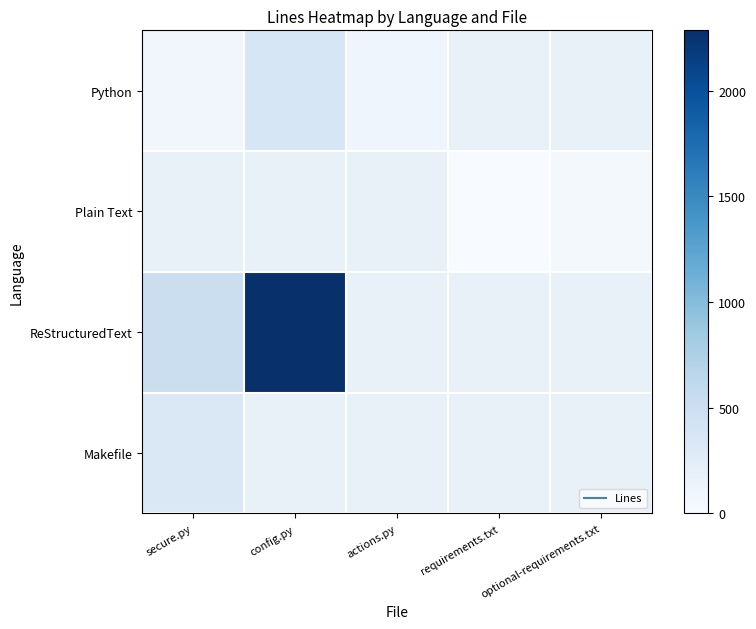

Read the Makefile value at secure.py.

336.0